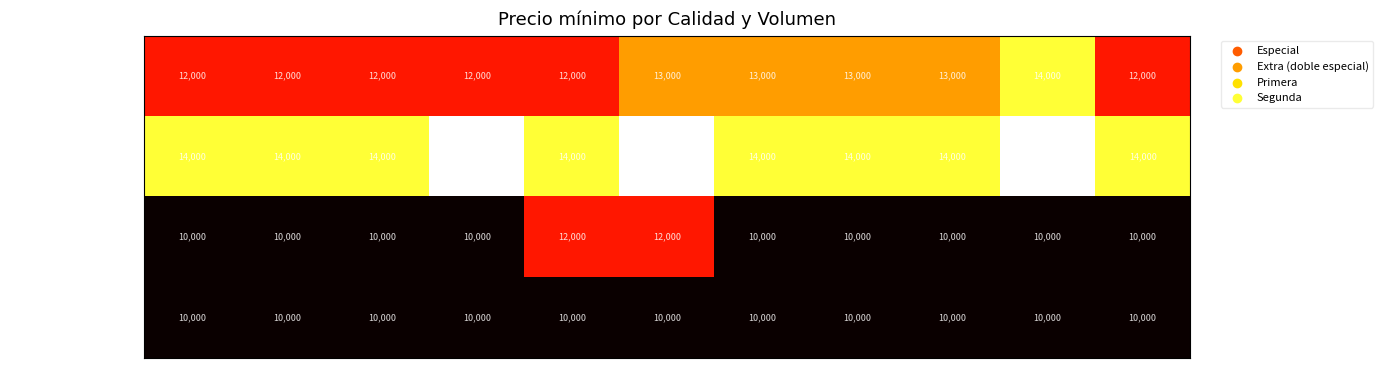

At which category is the sum across all series the highest?

58